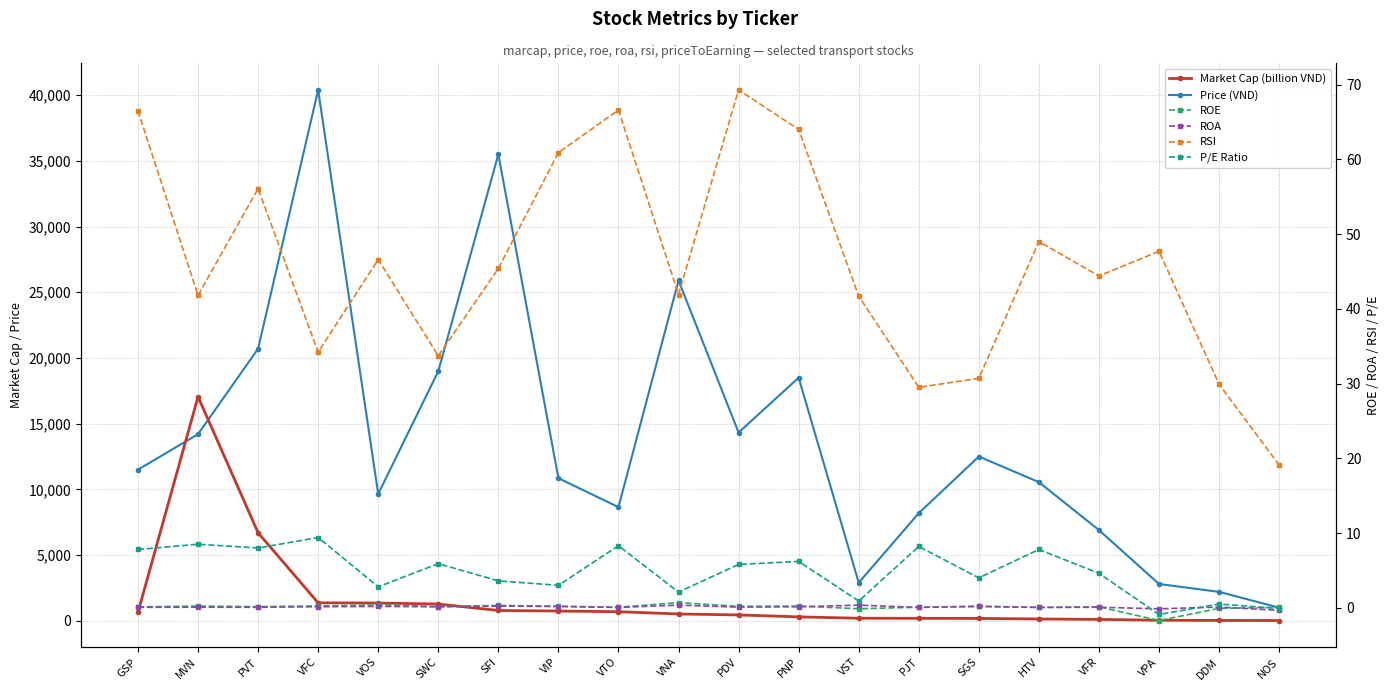

At MVN, list the series in order from largest to smallest.

Market Cap (billion VND), Price (VND), RSI, P/E Ratio, ROE, ROA